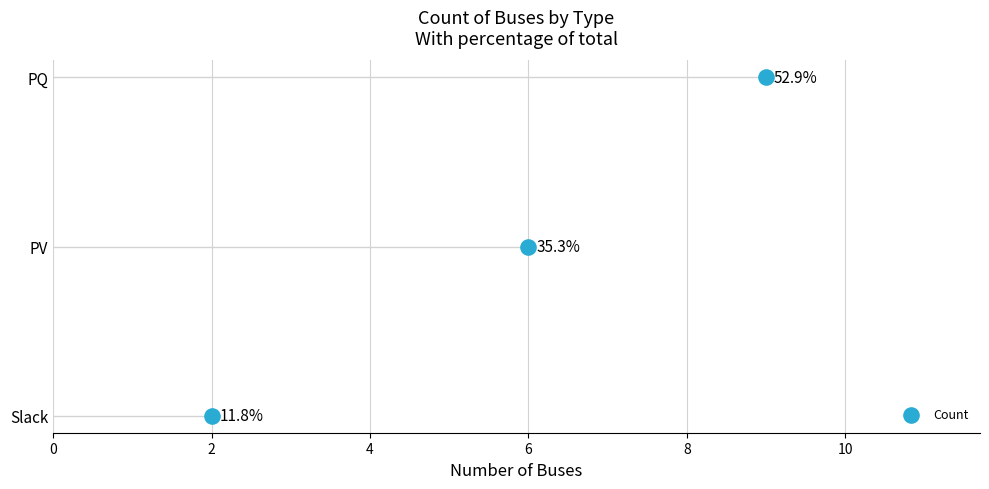

What is the change in value from 2 to 4?

+1